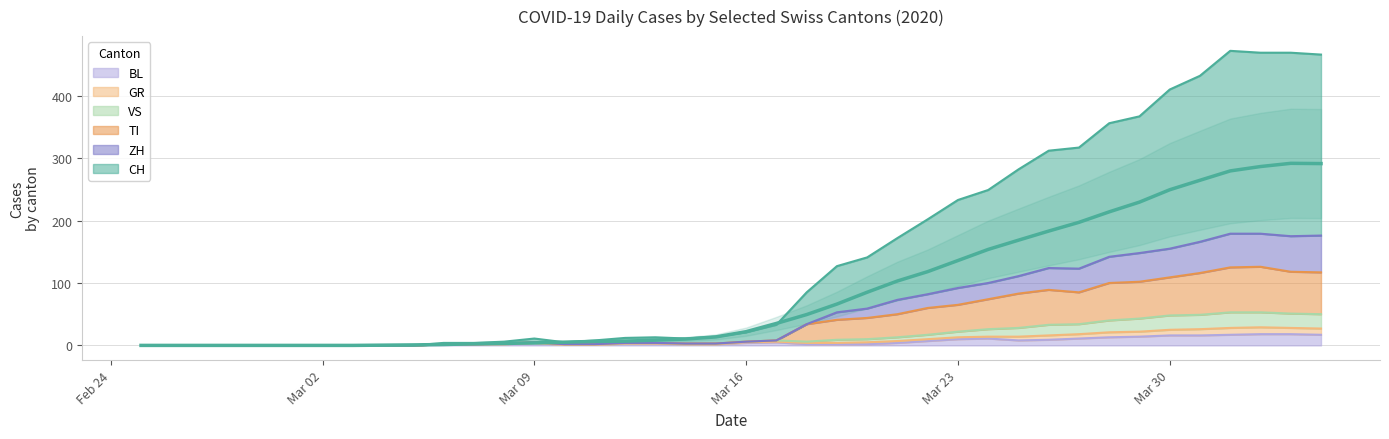

What are all the series names shown in the legend?

CH, GR, VS, TI, BL, ZH